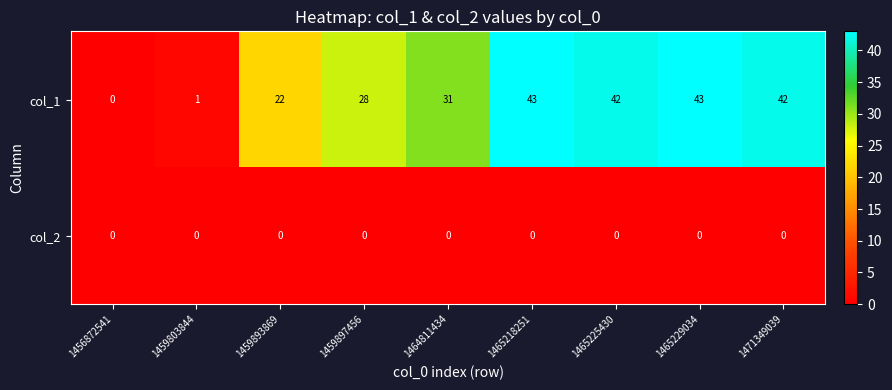

Rank the series by their average value, from highest to lowest.

col_1, col_2